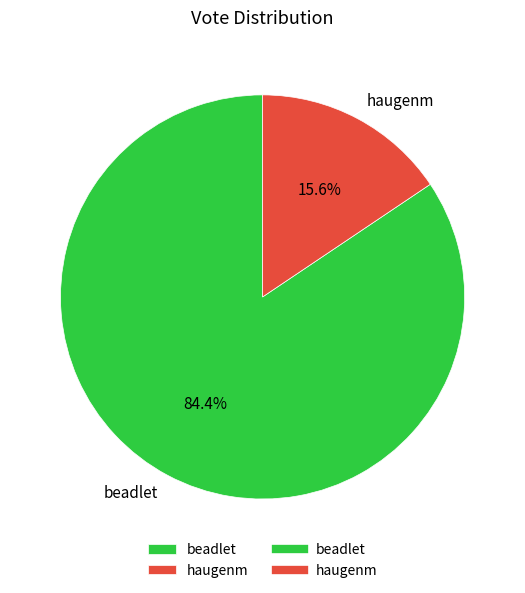

How many segments does this pie chart have?

2